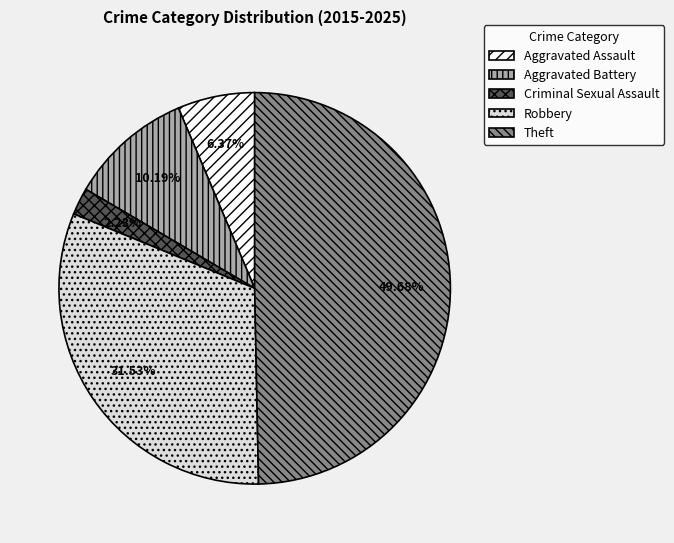

To the nearest percent, what percentage of the pie is Robbery?

32%